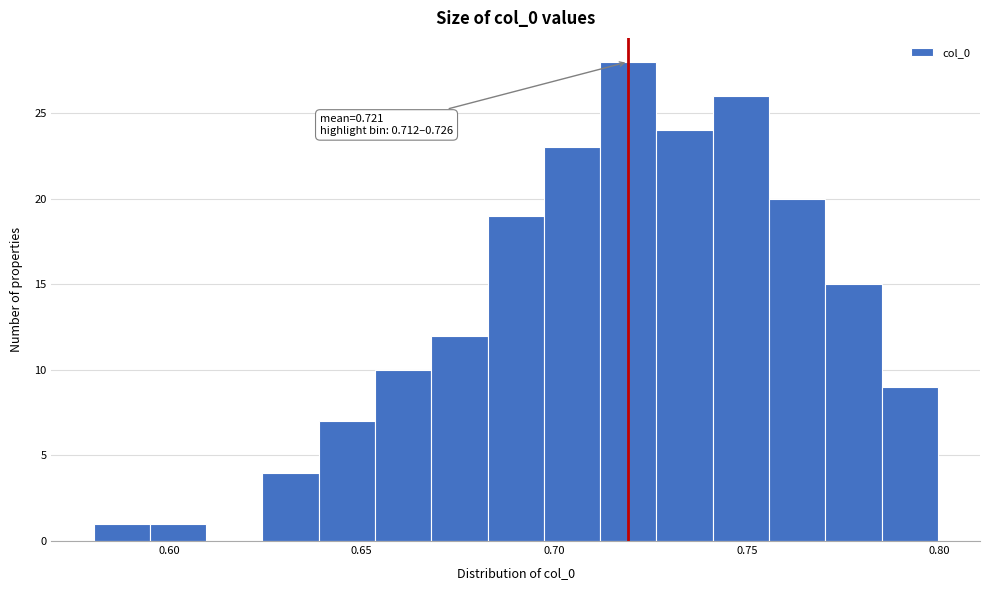

Read against the x-axis, roughly where is the centre of the tallest bar?

0.720